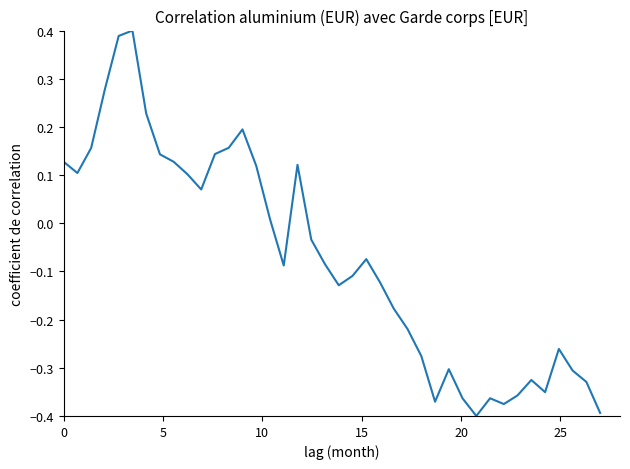

How many values are above zero?

17